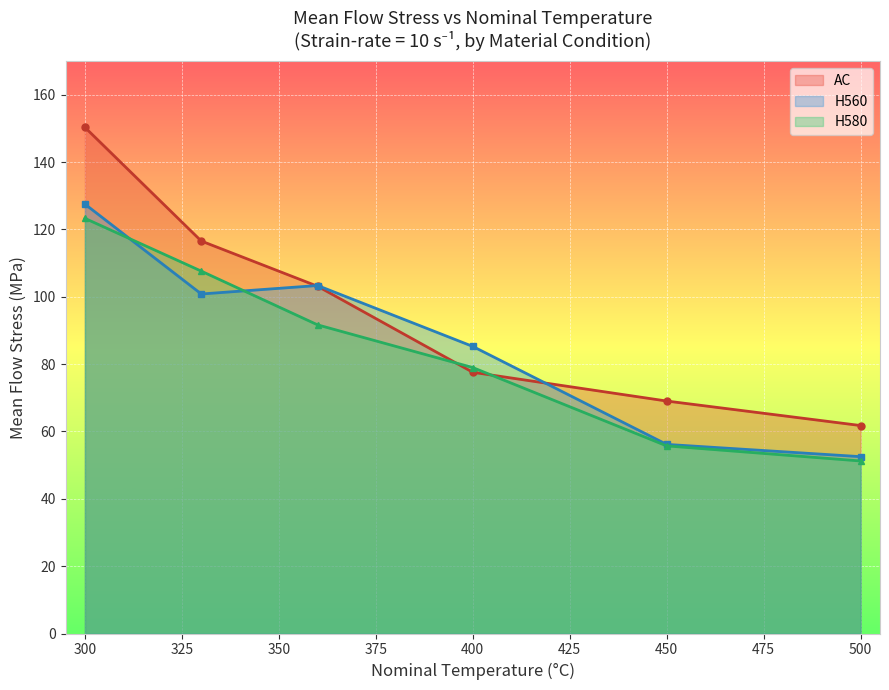

Is the value of H560 at 400 greater than the value of AC at 400?

Yes